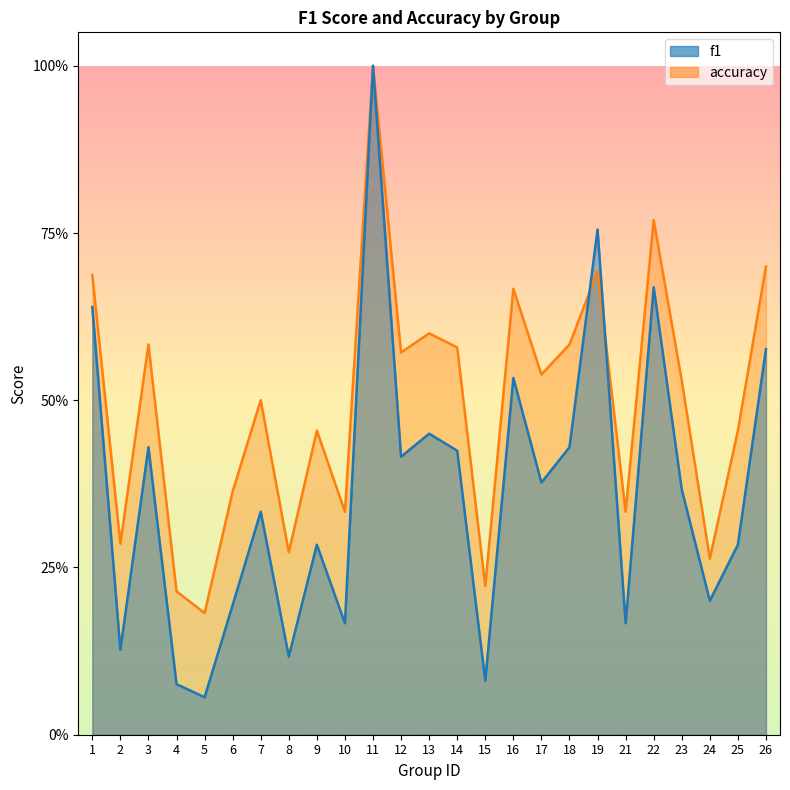

What is the maximum value for accuracy?

1.0